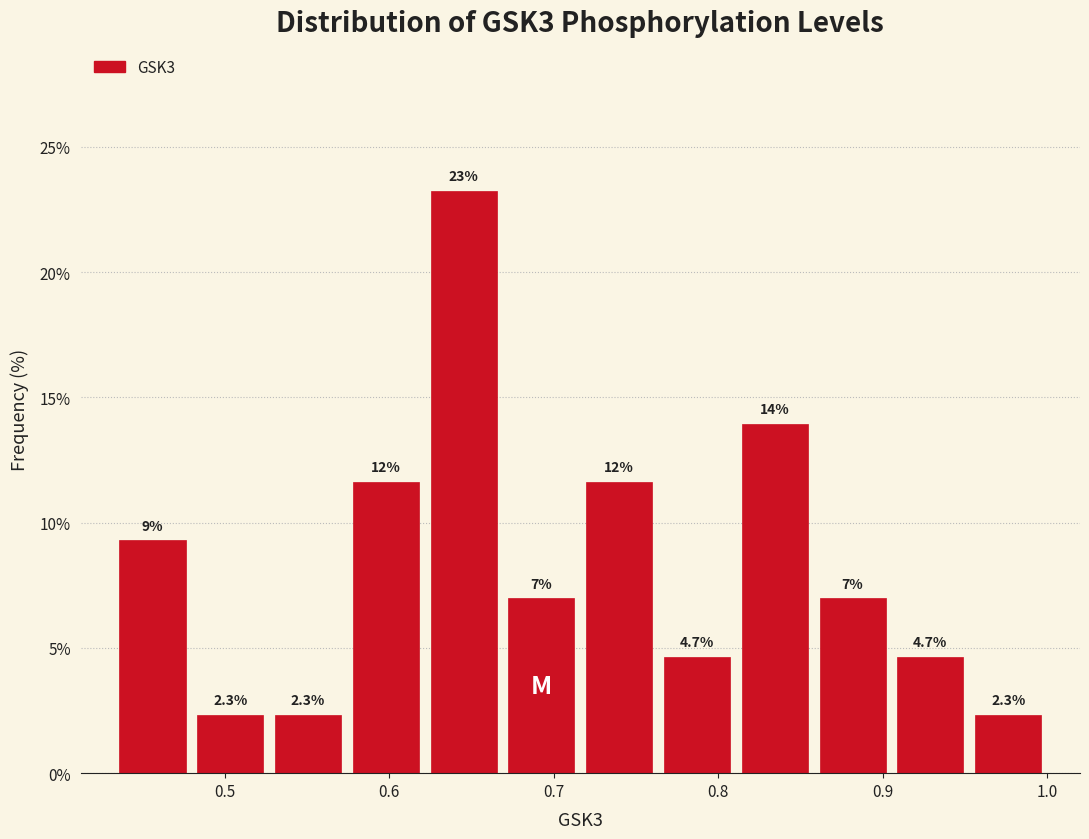

Over which range of the x-axis is the bar tallest?

0.62 to 0.67